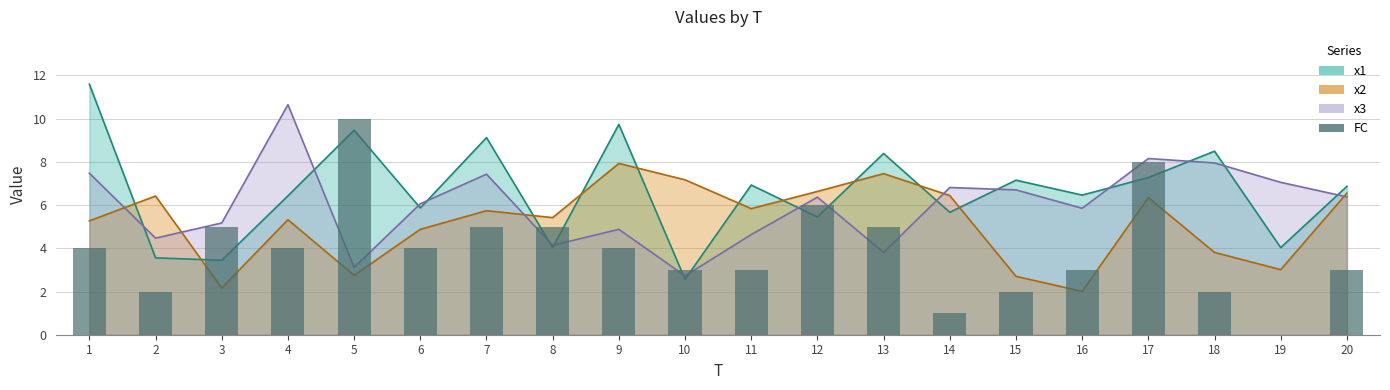

How many bars are there in total?

20